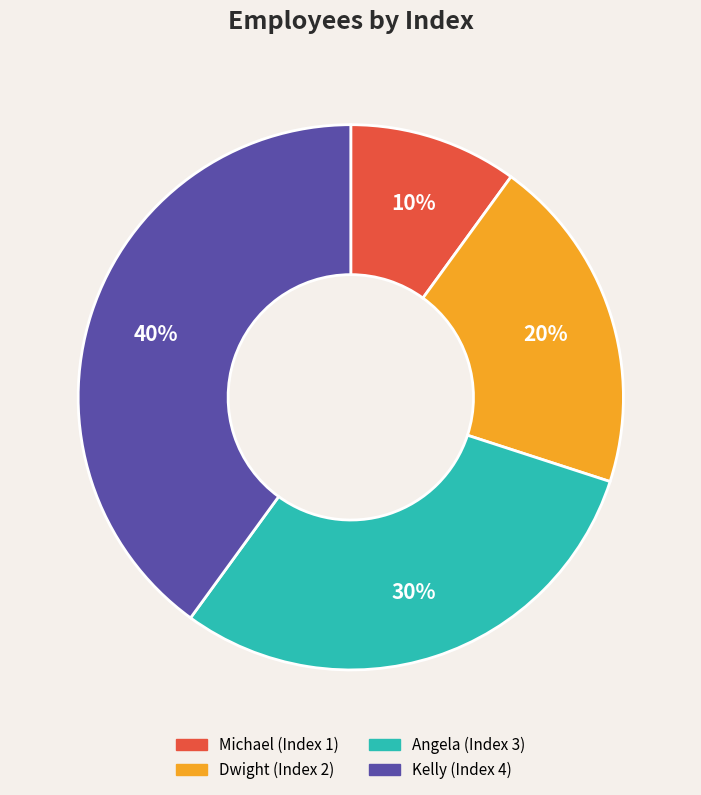

What is the smallest slice in the pie chart?

Michael